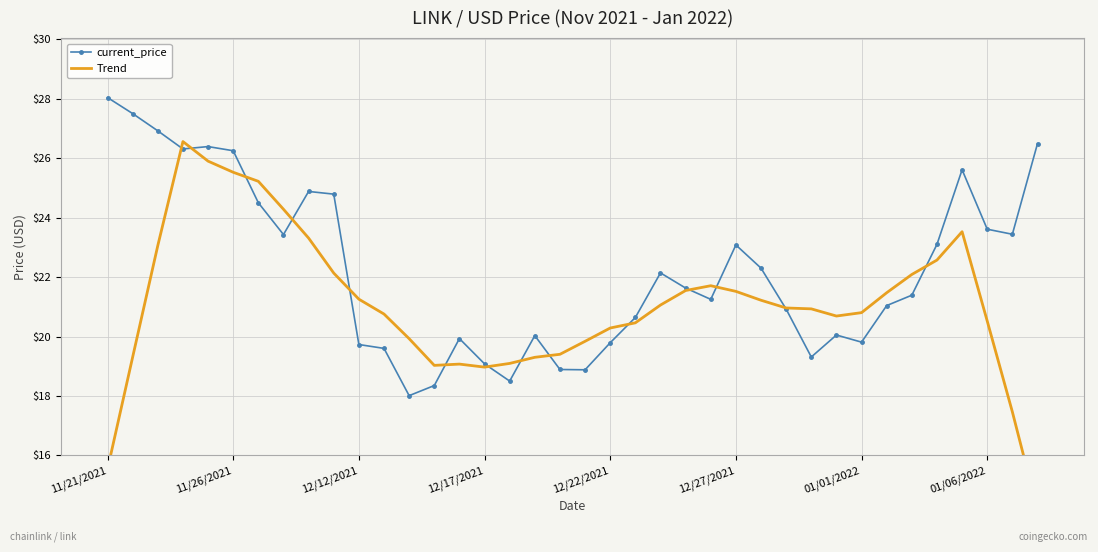

Reading left to right, transcribe all the data shown in this chart.

current_price: 28.0	27.5	26.9	26.3	26.4	26.2	24.5	23.4	24.9	24.8	19.7	19.6	18.0	18.4	19.9	19.1	18.5	20.0	18.9	18.9	19.8	20.6	22.1	21.6	21.2	23.1	22.3	20.9	19.3	20.1	19.8	21.0	21.4	23.1	25.6	23.6	23.4	26.5
Trend: 15.5	19.3	23.1	26.6	25.9	25.5	25.2	24.3	23.3	22.1	21.3	20.8	19.9	19.0	19.1	19.0	19.1	19.3	19.4	19.8	20.3	20.5	21.1	21.5	21.7	21.5	21.2	21.0	20.9	20.7	20.8	21.5	22.1	22.6	23.5	20.5	17.5	14.2